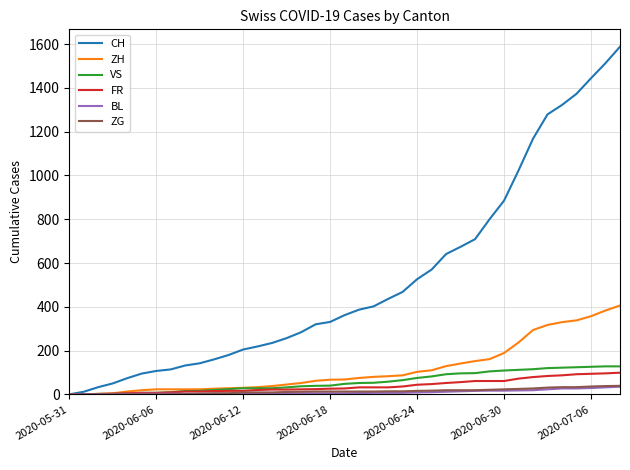

Which series has the largest total across all categories?

CH